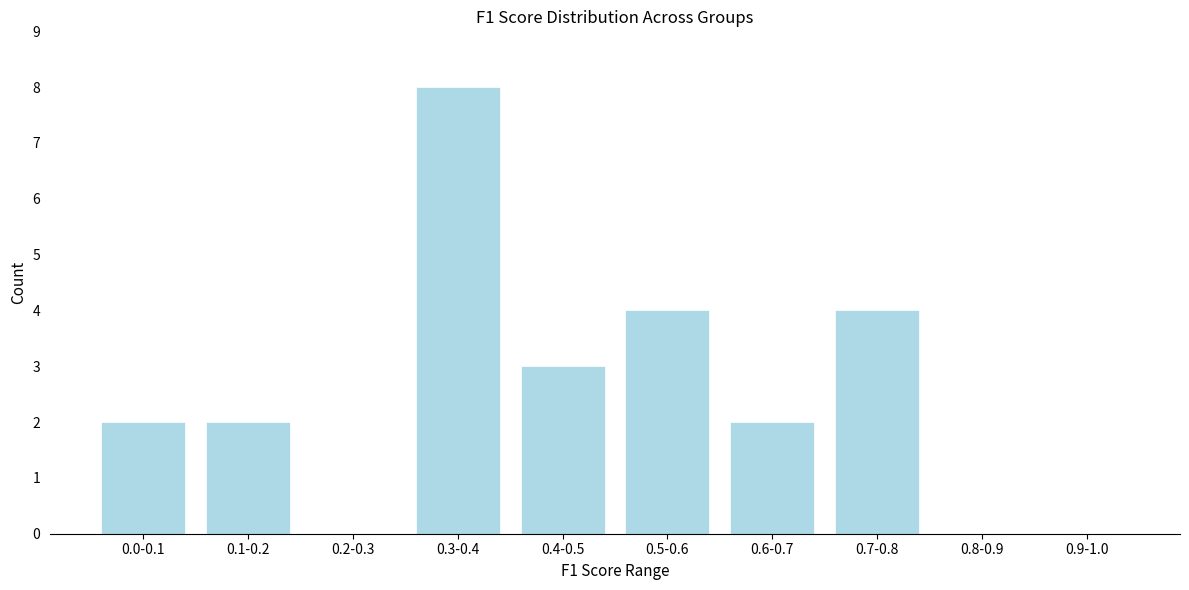

Reading right to left, list all the values displayed in this chart.

0.9-1.0=0	0.8-0.9=0	0.7-0.8=4	0.6-0.7=2	0.5-0.6=4	0.4-0.5=3	0.3-0.4=8	0.2-0.3=0	0.1-0.2=2	0.0-0.1=2